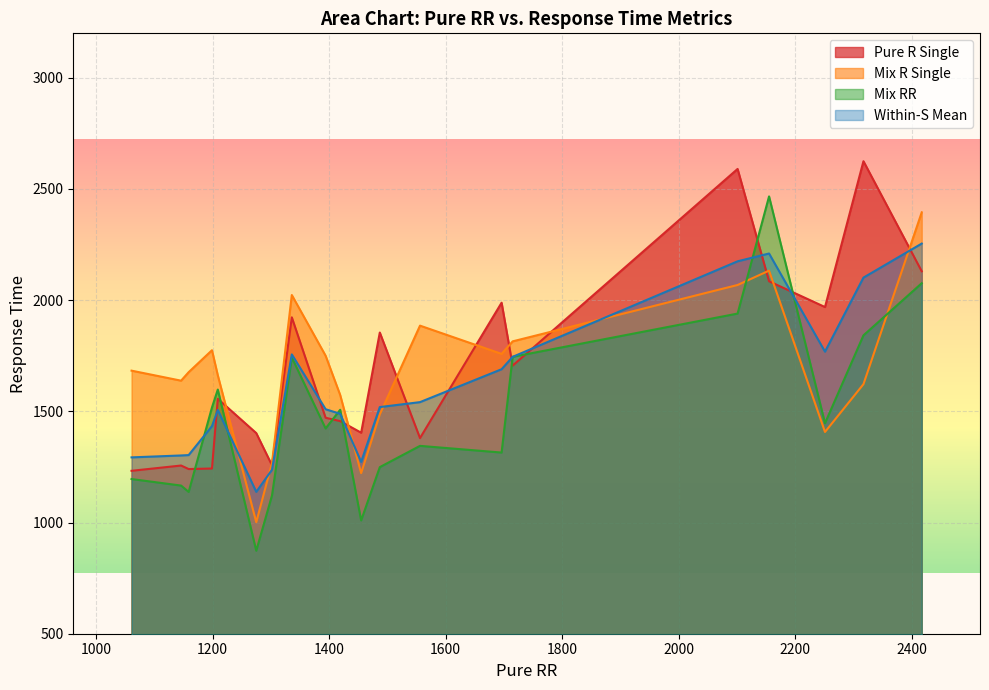

What is the difference between the Pure R Single values at Y05 and Y14?

163.5